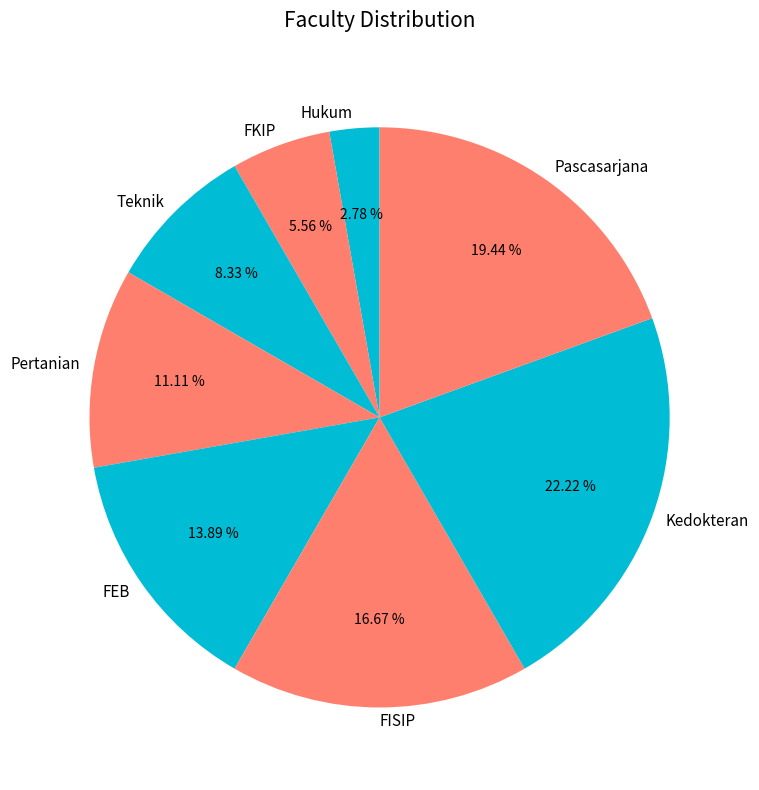

Which has a higher value, FEB or Teknik?

FEB